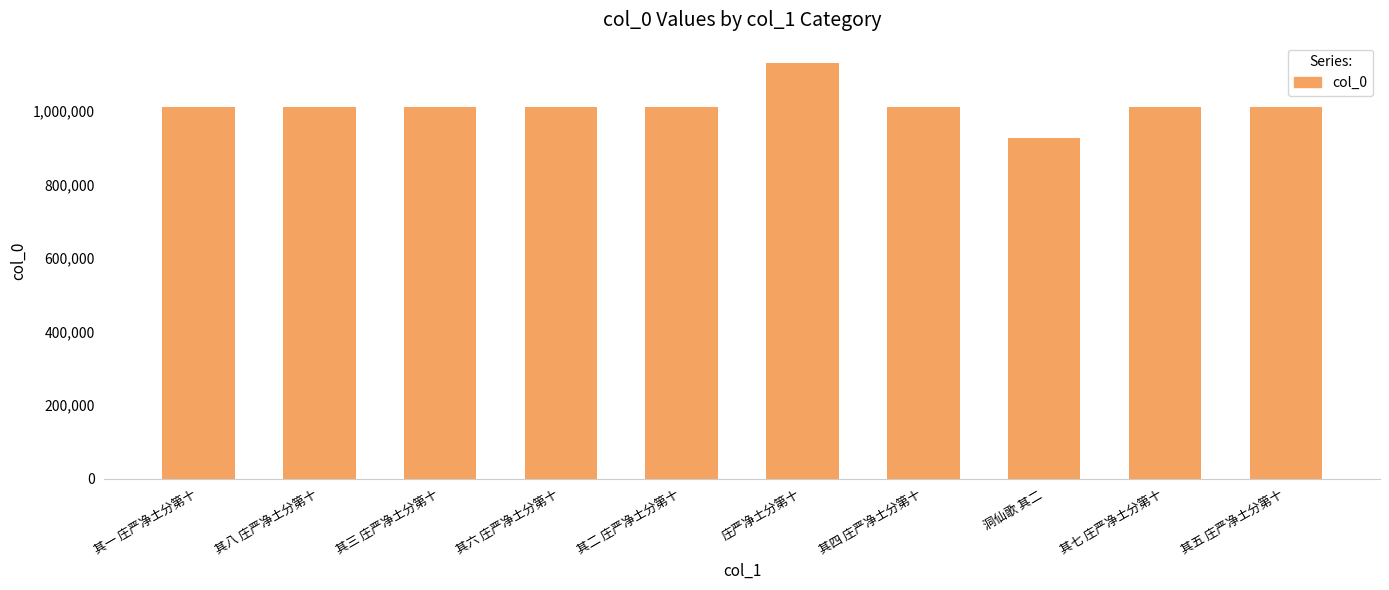

Approximately how many times larger is the value at 洞仙歌 其二 compared to 其四 庄严净土分第十?

0.9